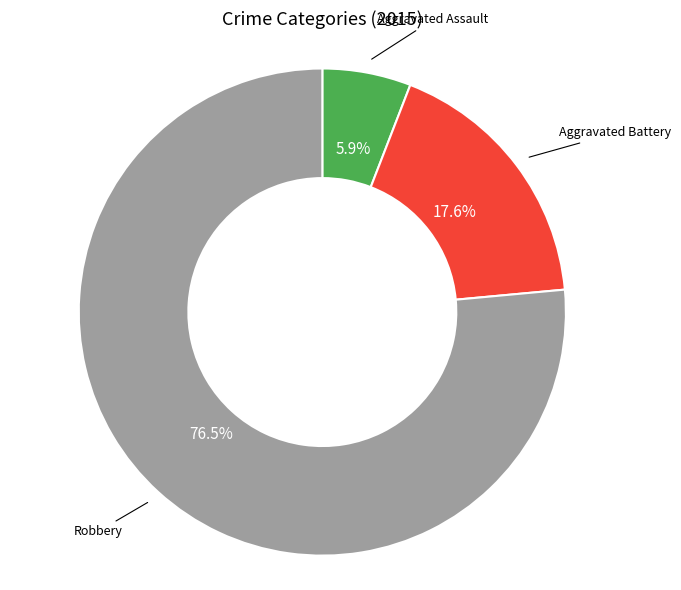

Is there any slice that represents more than half of the pie?

Yes